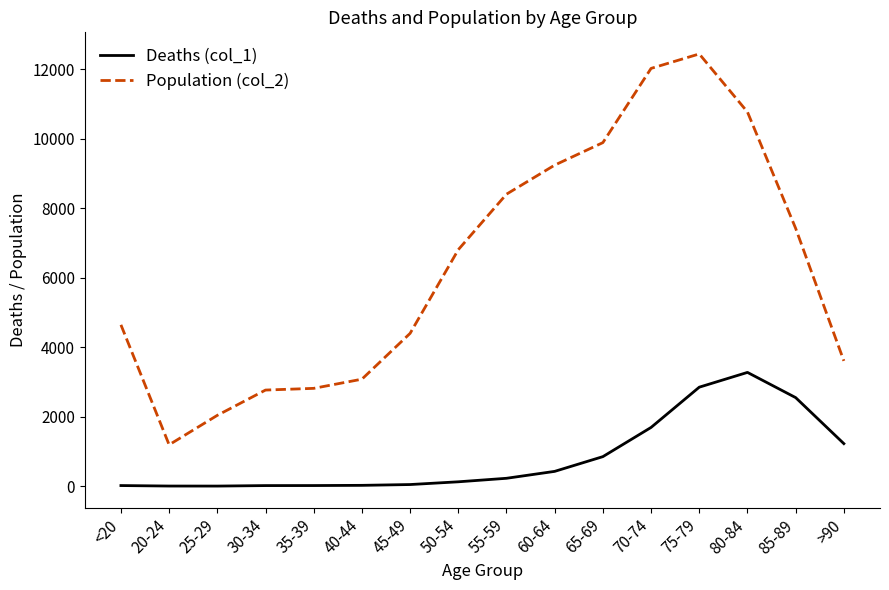

The Population (col_2) series shows 12018 at 70-74. True or false?

True